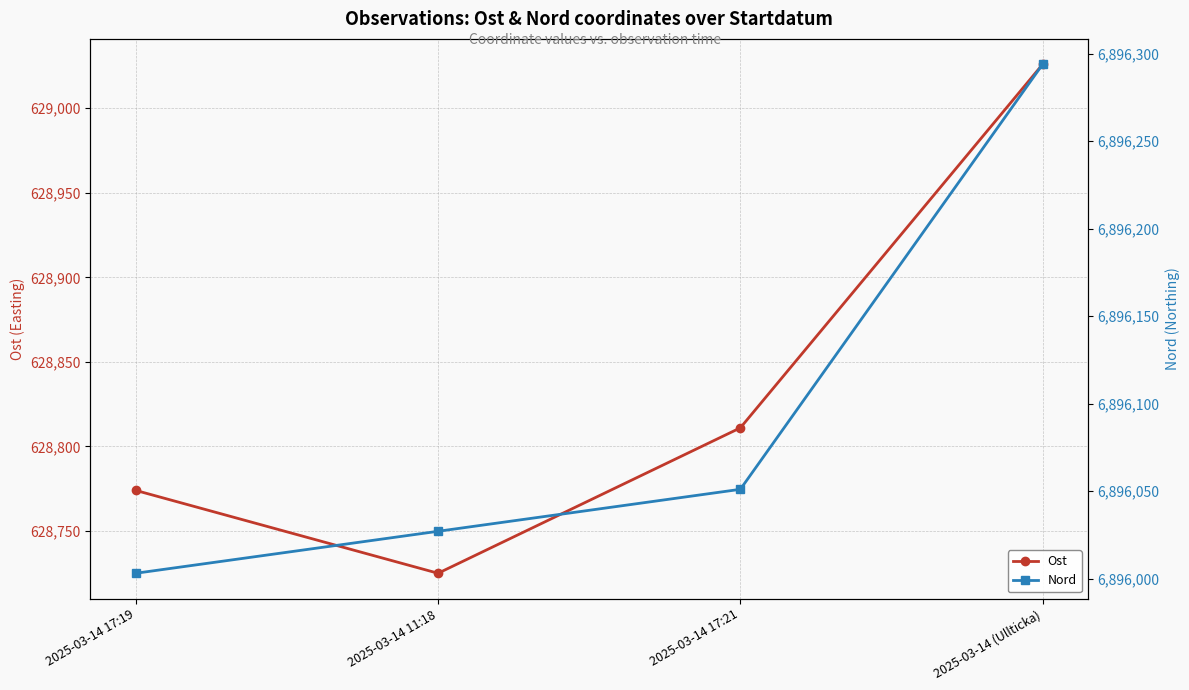

What is the average value of the Ost series?

628834